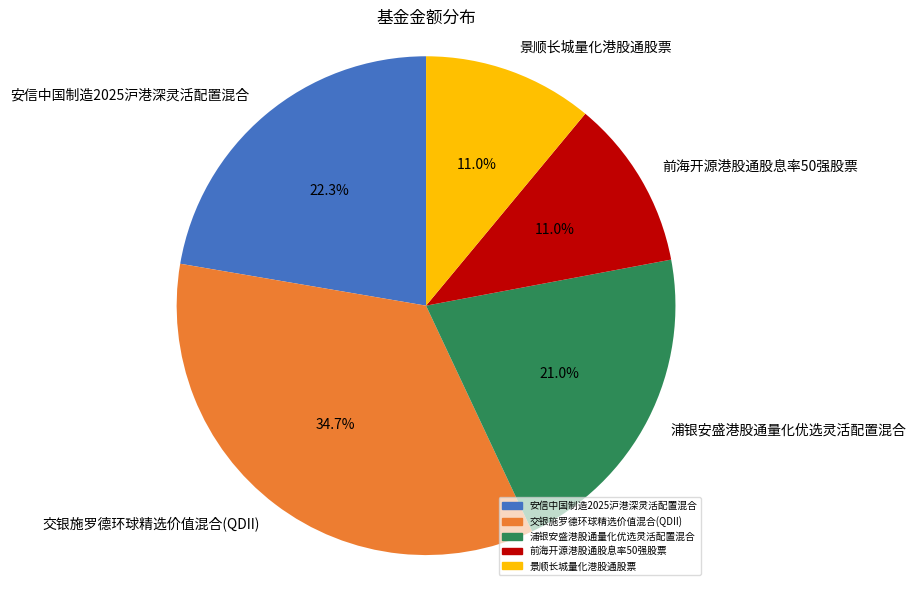

To the nearest percent, what percentage of the pie is 浦银安盛港股通量化优选灵活配置混合?

21%